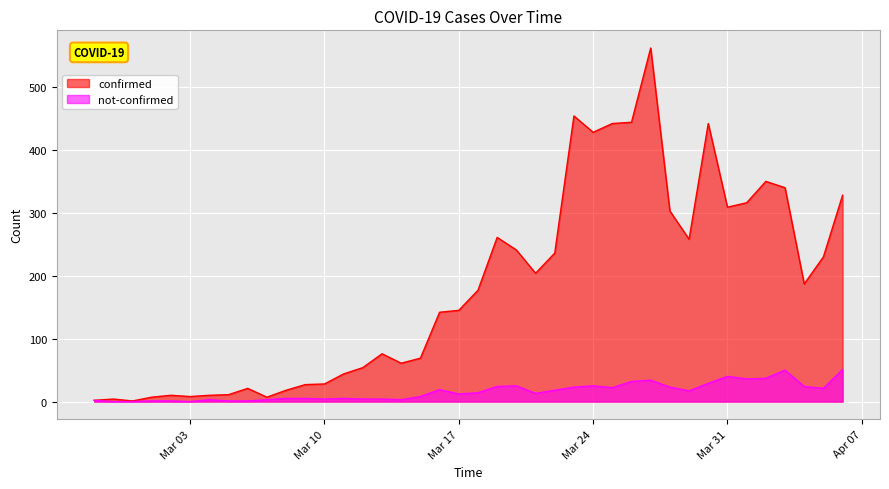

What is the highest value of the confirmed series?

562